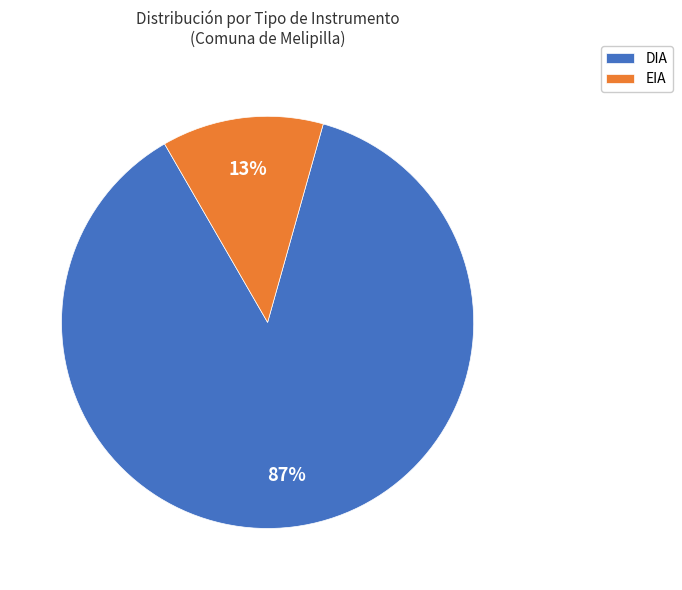

To the nearest percent, what is the combined percentage of EIA and DIA?

100%